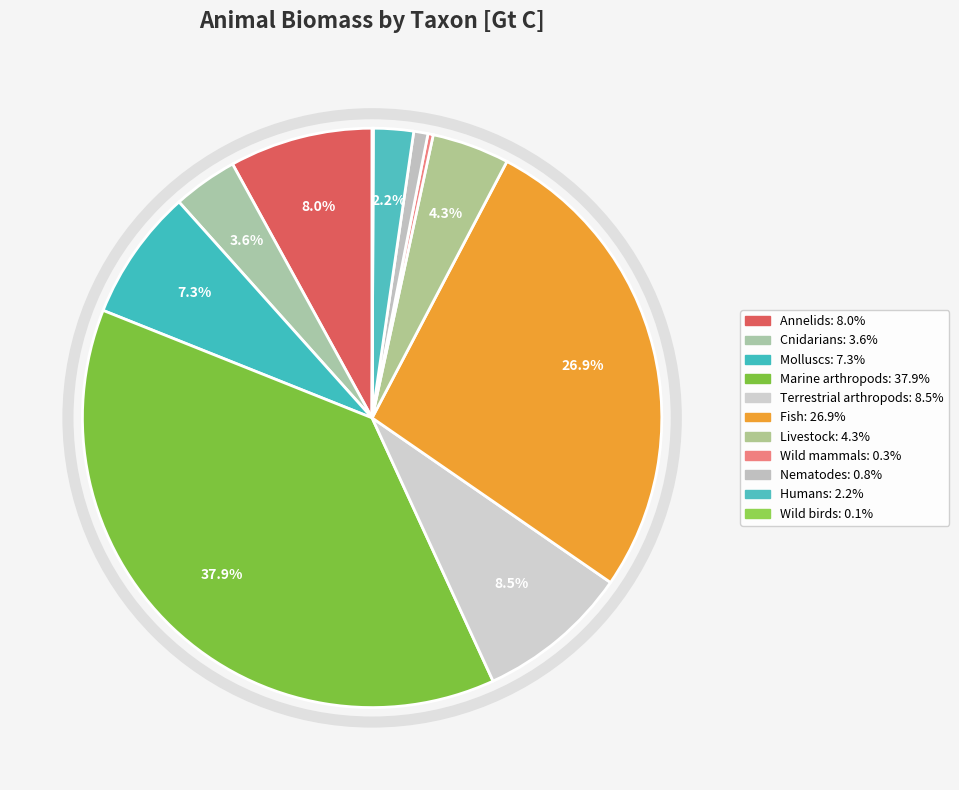

Between Humans and Annelids, which is larger?

Annelids